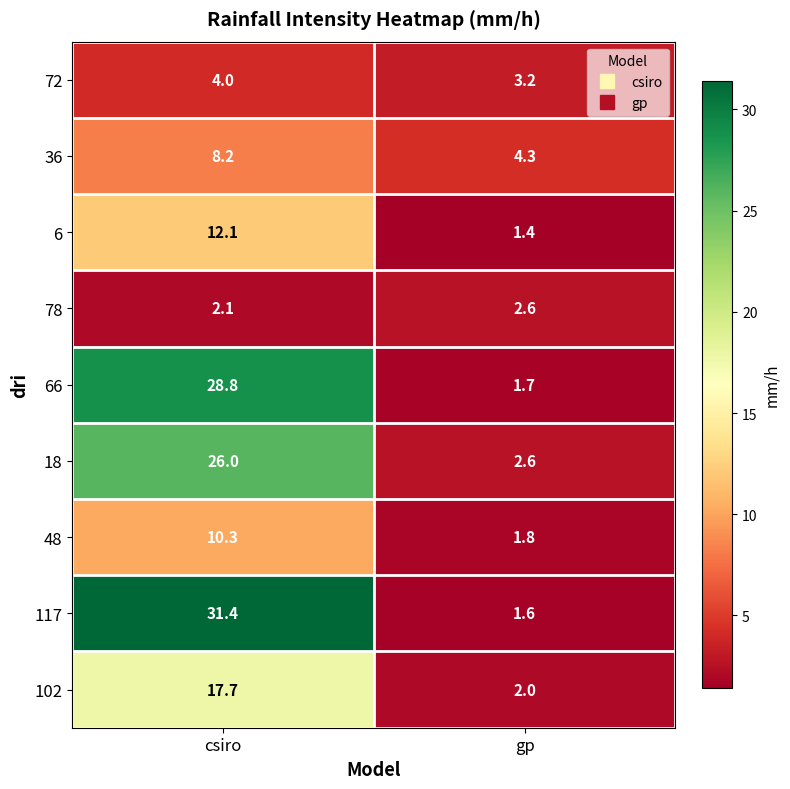

Reading left to right, list all the values displayed in this chart.

72: csiro=4.0	gp=3.2
36: csiro=8.2	gp=4.3
6: csiro=12.1	gp=1.4
78: csiro=2.1	gp=2.6
66: csiro=28.8	gp=1.7
18: csiro=26.0	gp=2.6
48: csiro=10.3	gp=1.8
117: csiro=31.4	gp=1.6
102: csiro=17.7	gp=2.0